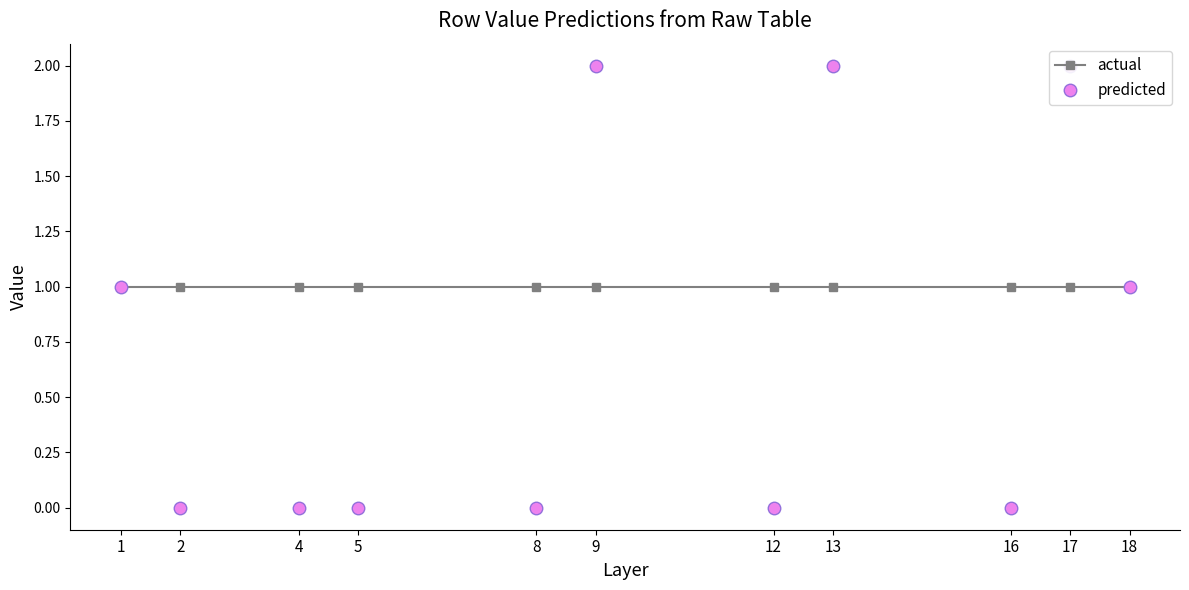

The predicted series shows 0 at 4. True or false?

True